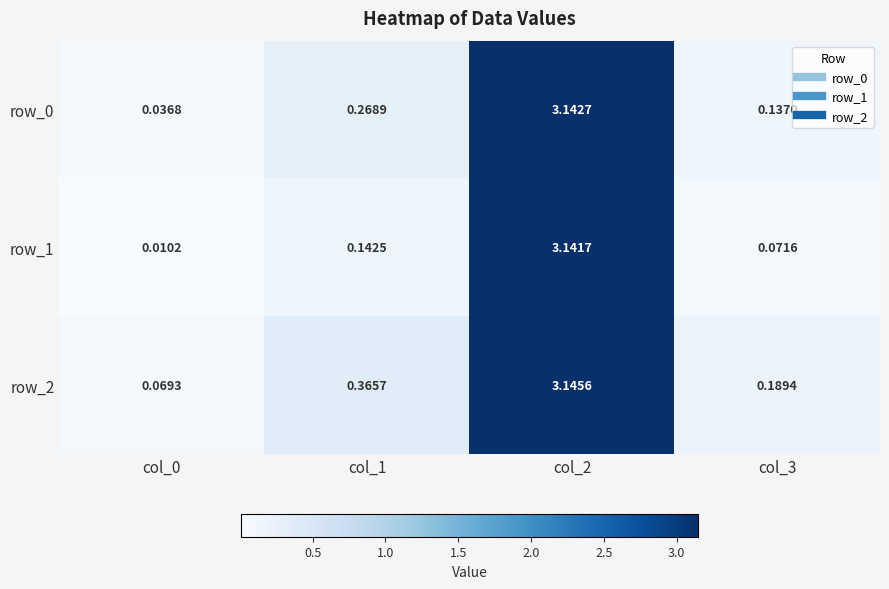

At which label is row_0 closest to 1?

col_1